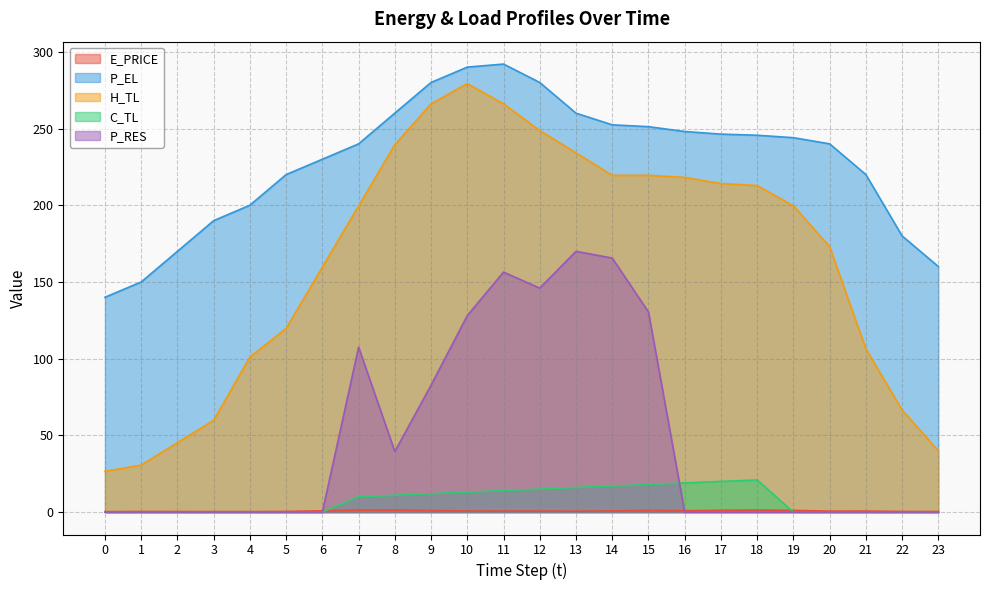

The P_RES series shows 95.1 at 0. True or false?

False